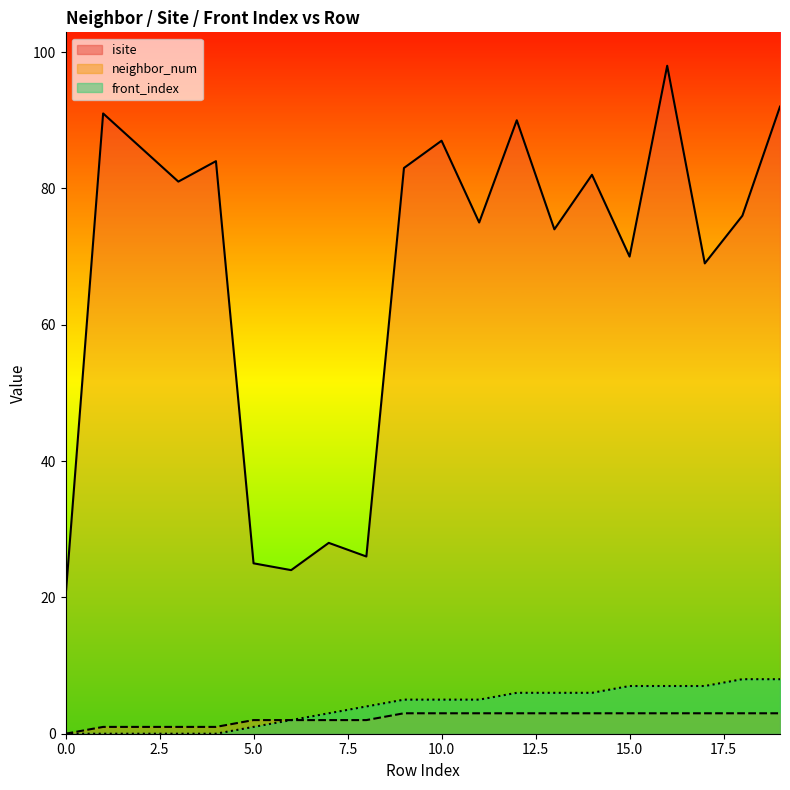

The front_index_line series shows 4 at 7.5. True or false?

False